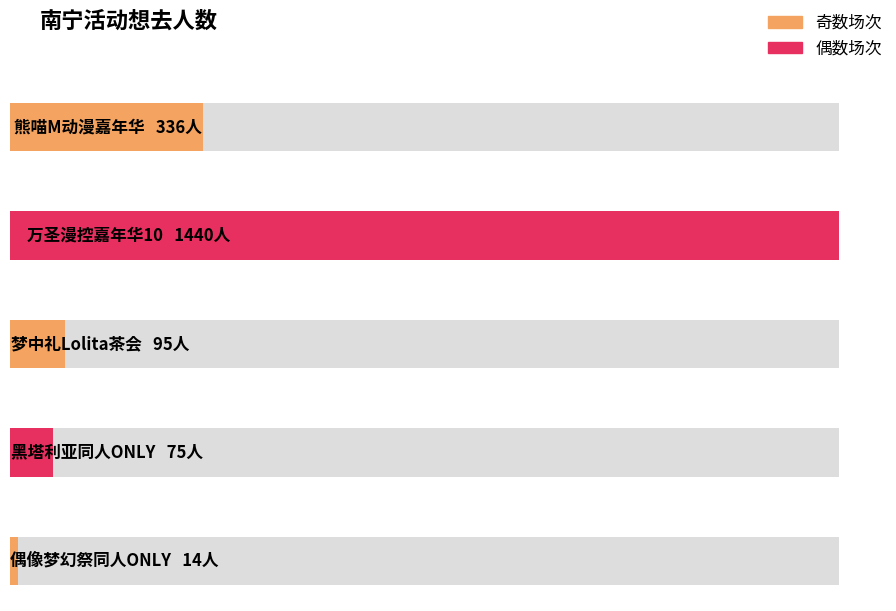

At which label does the data first exceed 95?

熊喵M动漫嘉年华